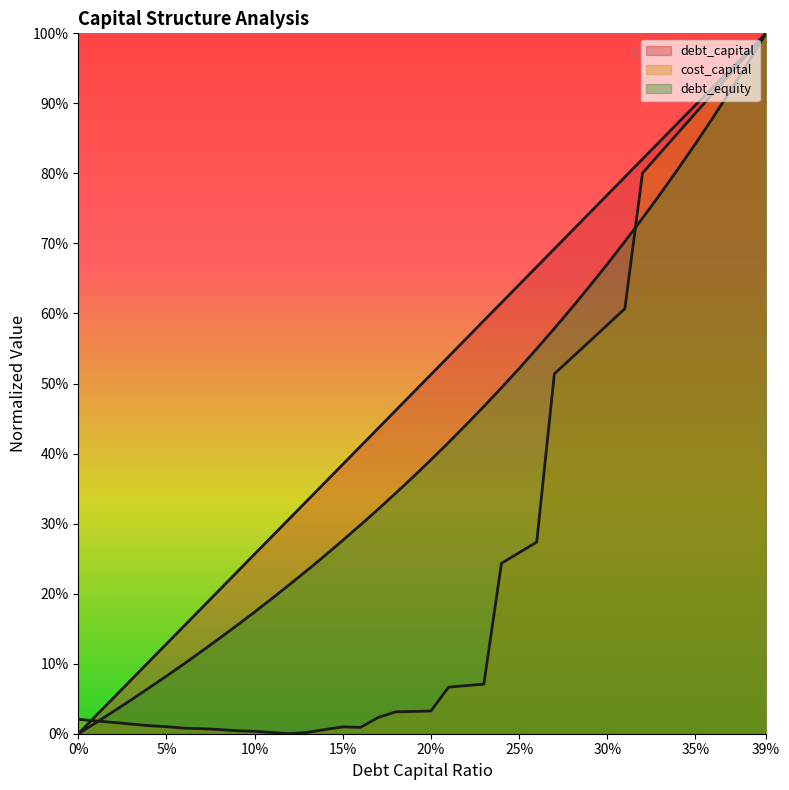

The value of debt_capital at 0.02 is 0.1. True or false?

True